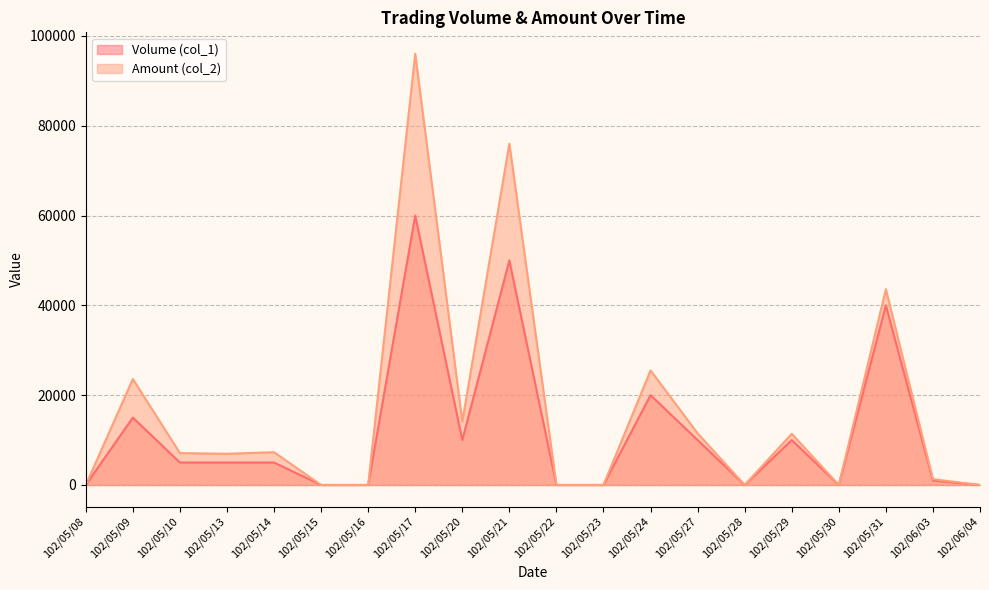

Reading left to right, transcribe all the data shown in this chart.

Volume (col_1): 0	15000	5000	5000	5000	0	0	60000	10000	50000	0	0	20000	10000	0	10000	0	40000	1000	0
Amount (col_2): 0	23600	7100	6950	7300	0	0	96000	14100	76000	0	0	25500	11500	0	11400	0	43600	1300	0